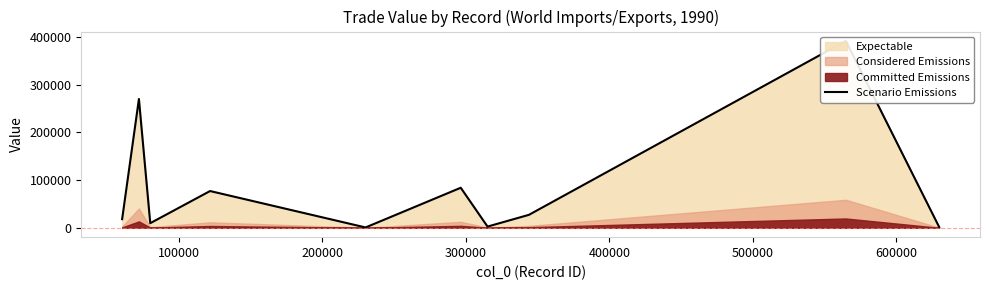

How many data points are above 27202?

4